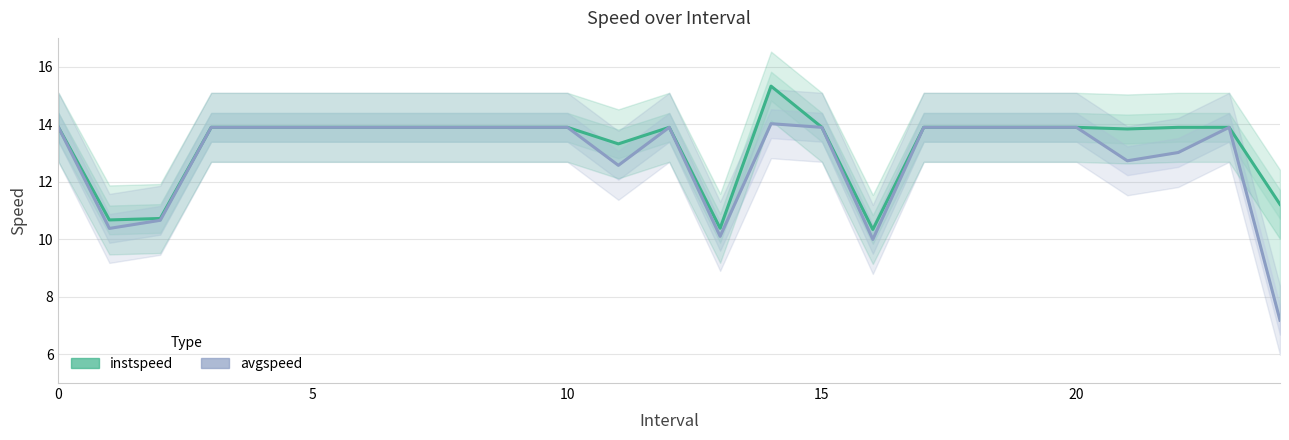

Between 8 and 7, which is larger?

8